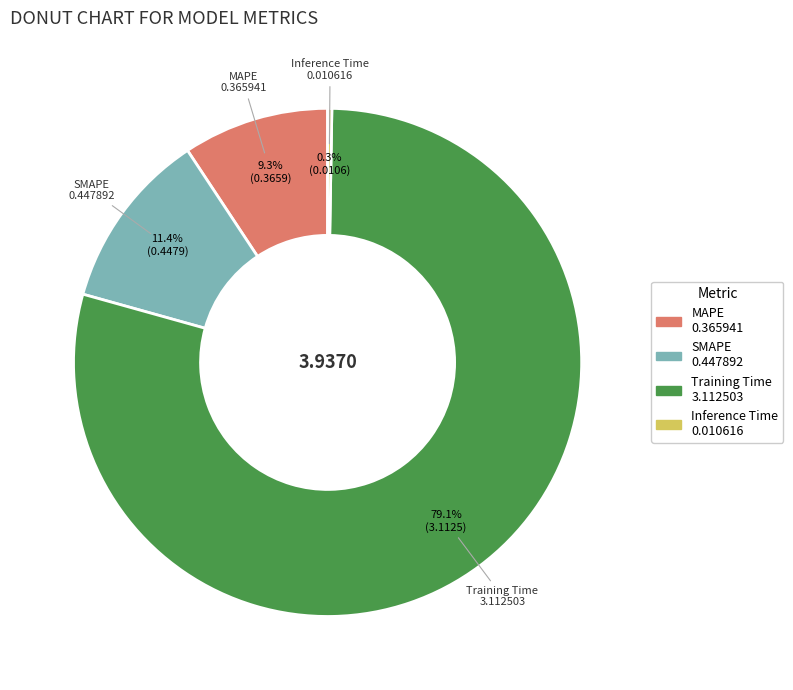

Do Training Time and SMAPE together represent more than half of the pie?

Yes